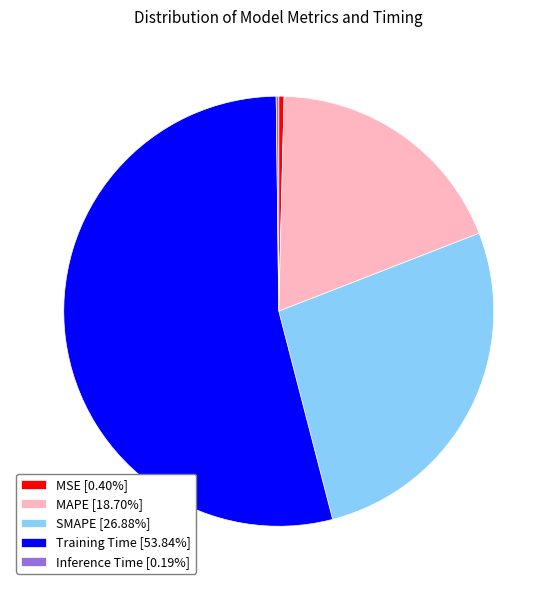

Is there a majority slice in this chart?

Yes